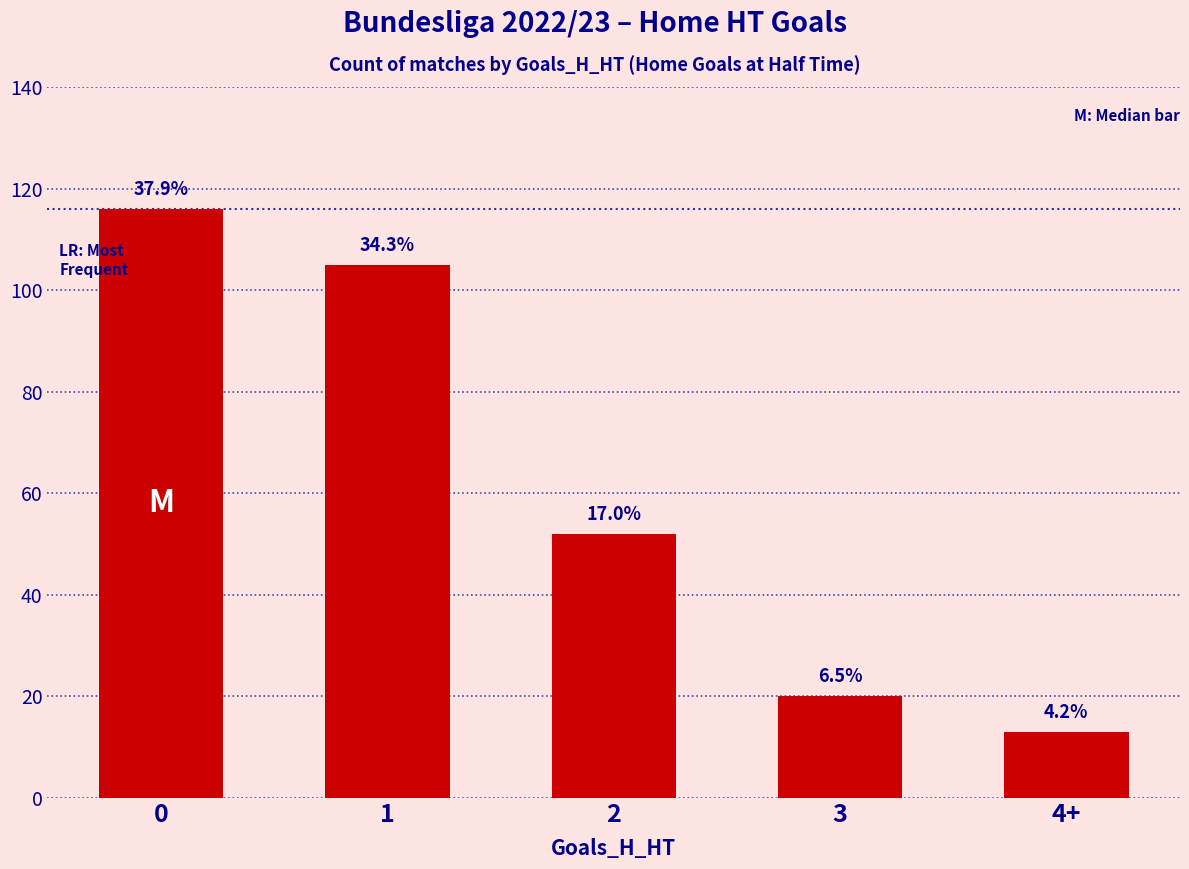

Reading left to right, what are all the values shown in this chart?

116	105	52	20	13